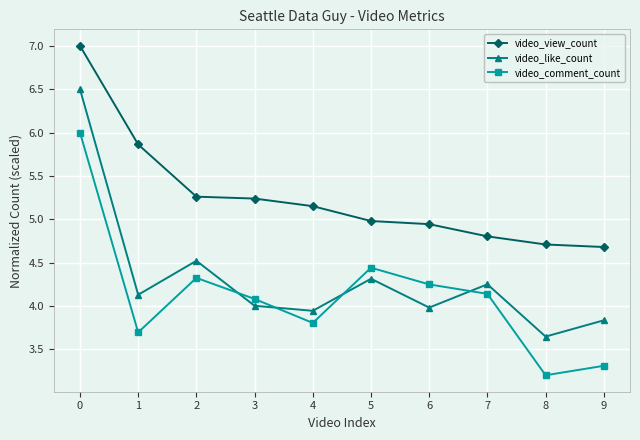

What is the sum of the video_comment_count values at 6 and 2?

8.6